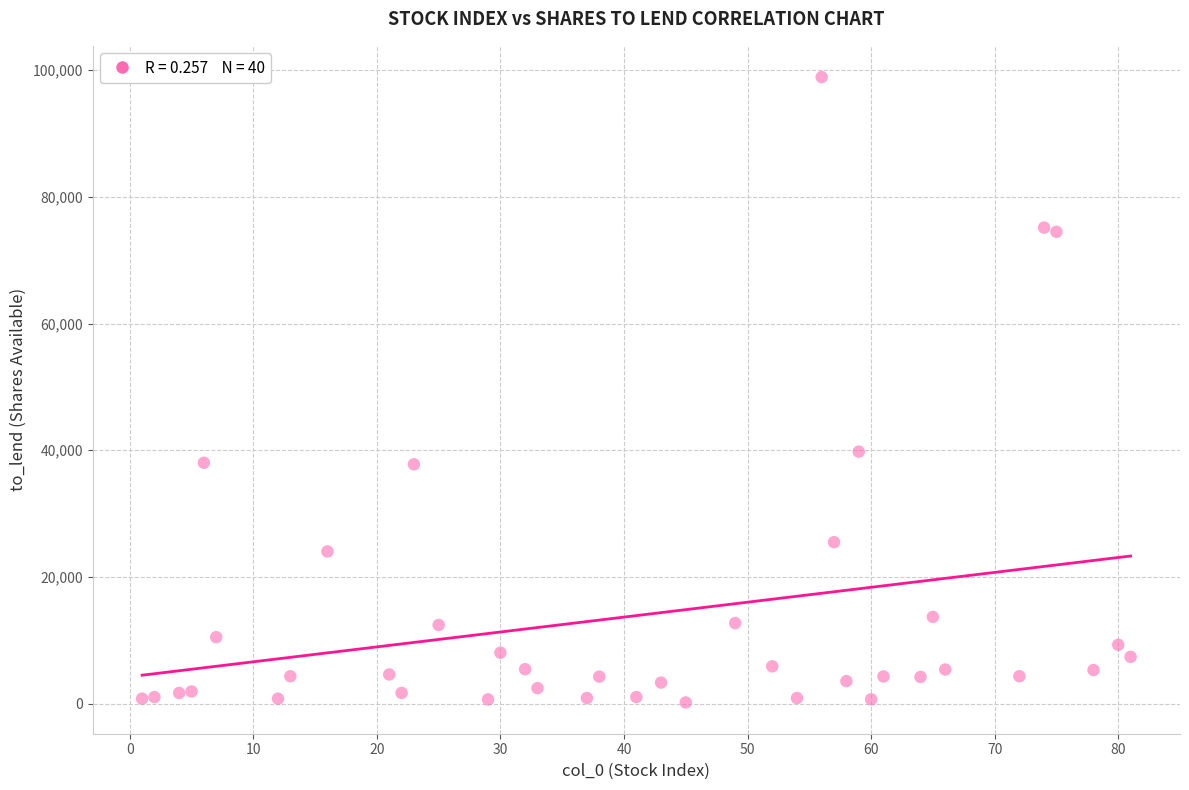

What Y value in the scatter plot is closest to 49552?

39788